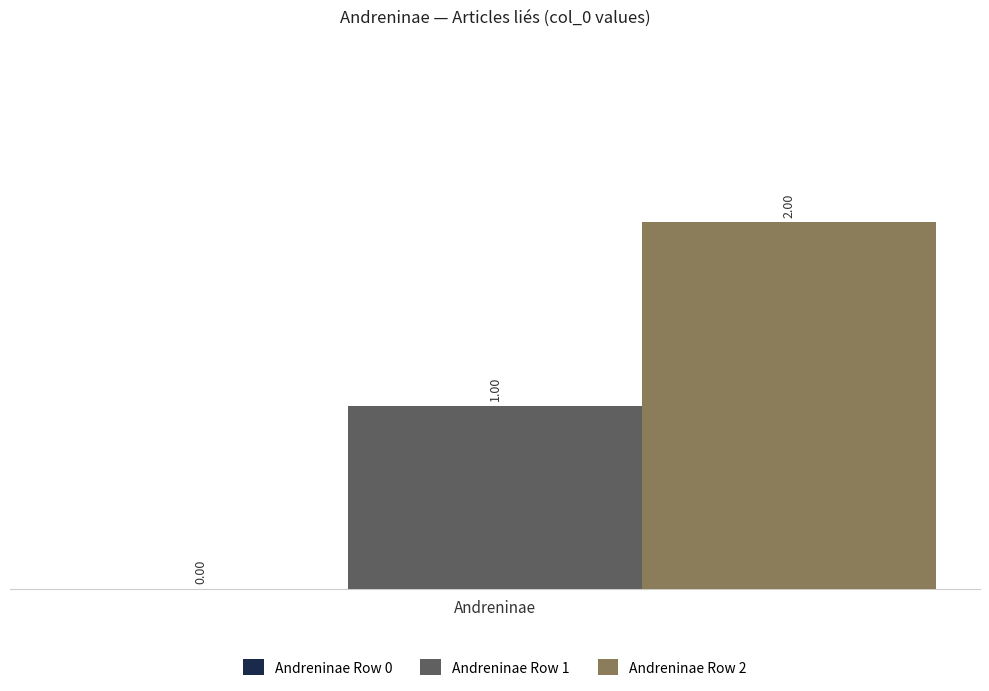

List the series in order of their overall mean, lowest first.

Andreninae Row 1, Andreninae Row 2